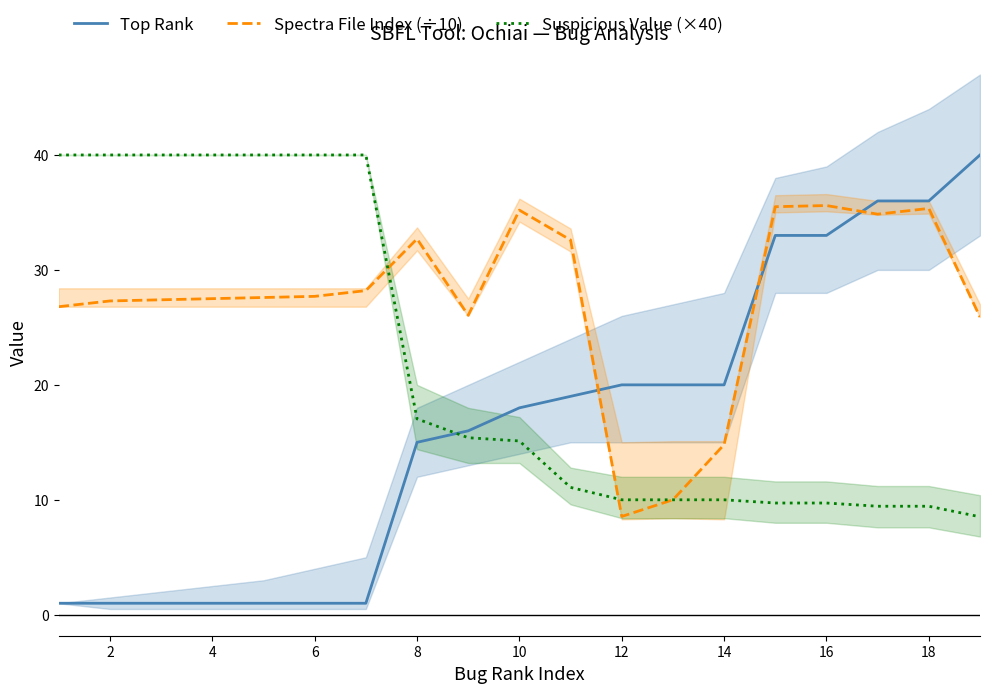

What is the maximum value for Top Rank?

40.0